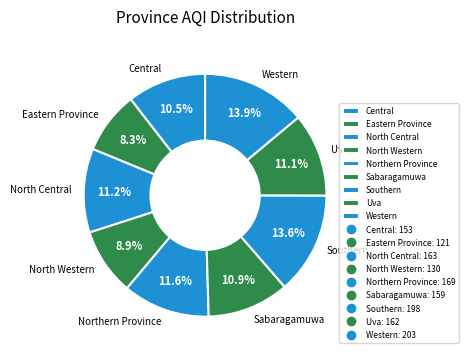

Approximately how many times larger is the value at Sabaragamuwa compared to Southern?

0.8